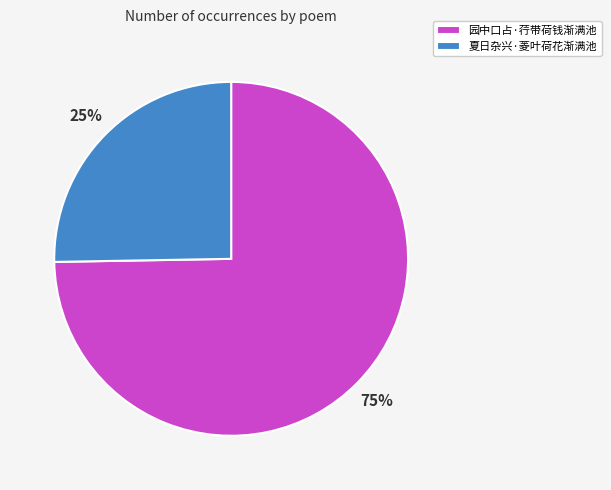

How many segments does this pie chart have?

2